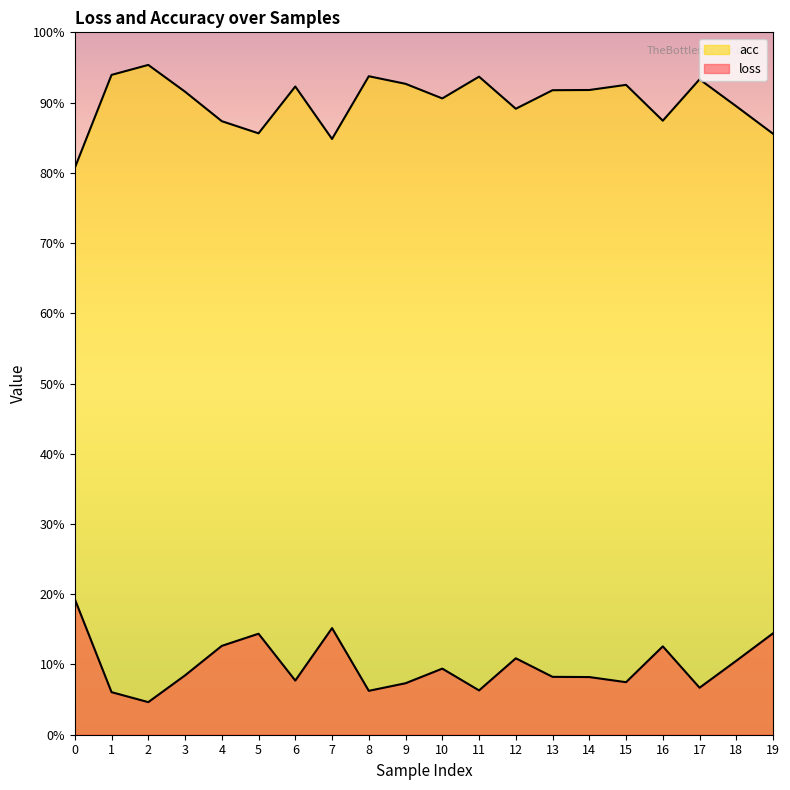

What is the average value of the loss series?

0.9